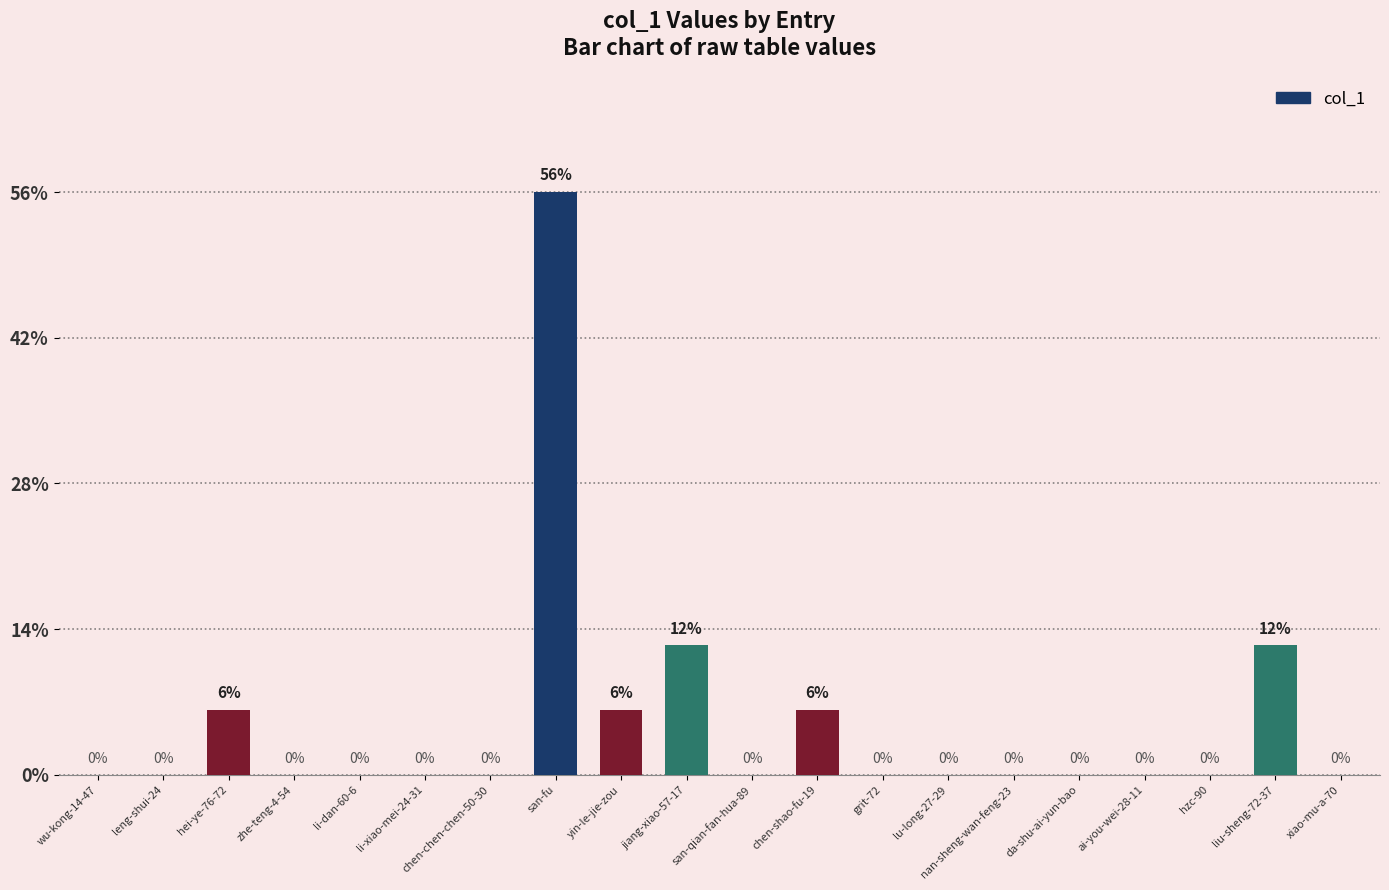

How many positive values are there?

6